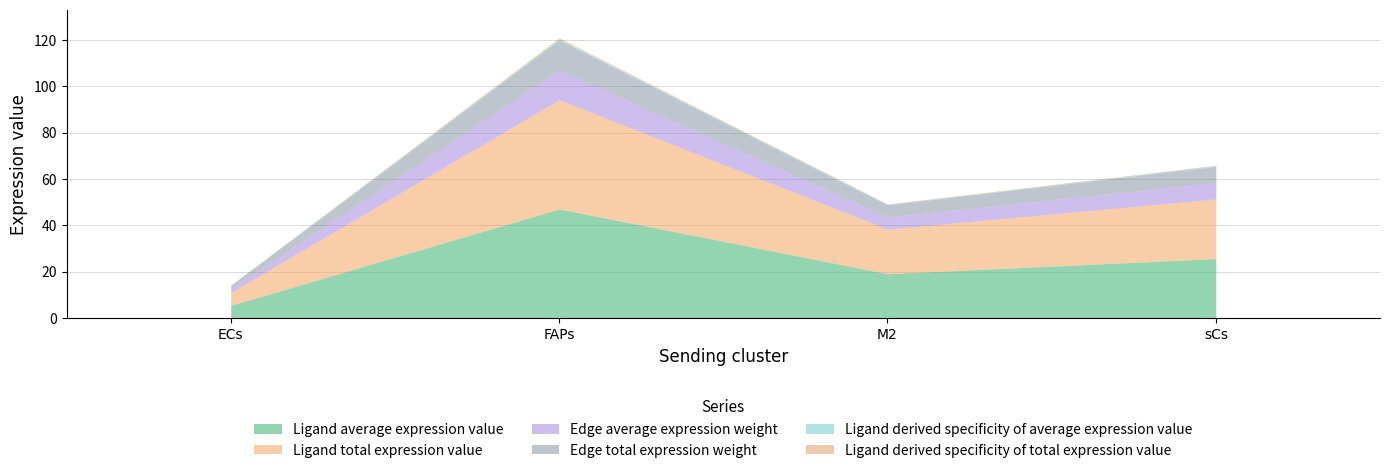

What is the sum of all Edge total expression weight values?

26.6